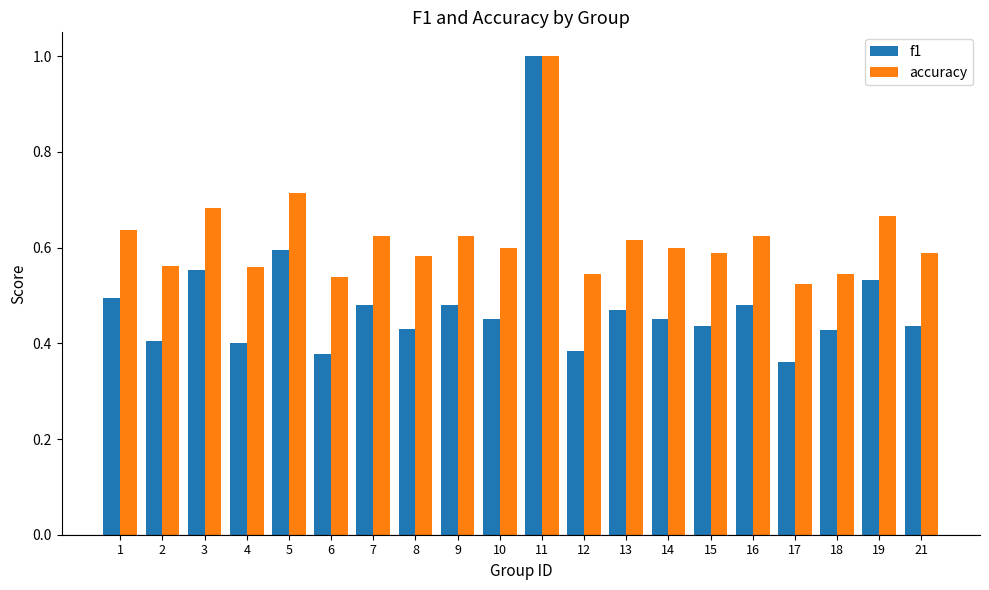

What is the value of the accuracy bar at the 11th from the left?

1.0